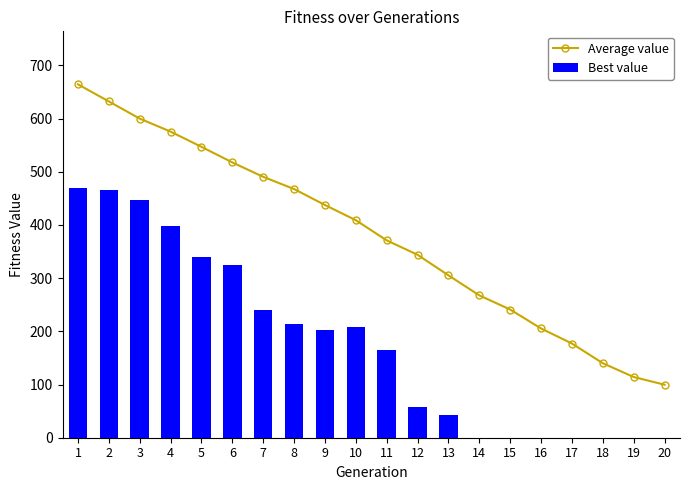

Where is Best value nearest to the value 235?

7